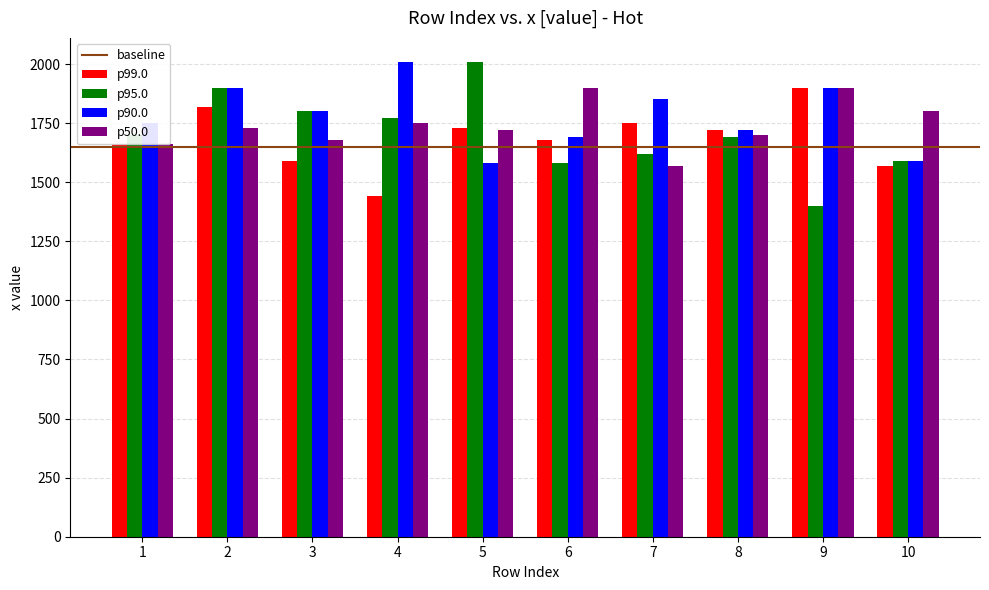

Reading left to right, extract all data points from this chart.

p99.0: 1660	1820	1590	1440	1730	1680	1750	1720	1900	1570
p95.0: 1700	1900	1800	1770	2010	1580	1620	1690	1400	1590
p90.0: 1750	1900	1800	2010	1580	1690	1850	1720	1900	1590
p50.0: 1660	1730	1680	1750	1720	1900	1570	1700	1900	1800